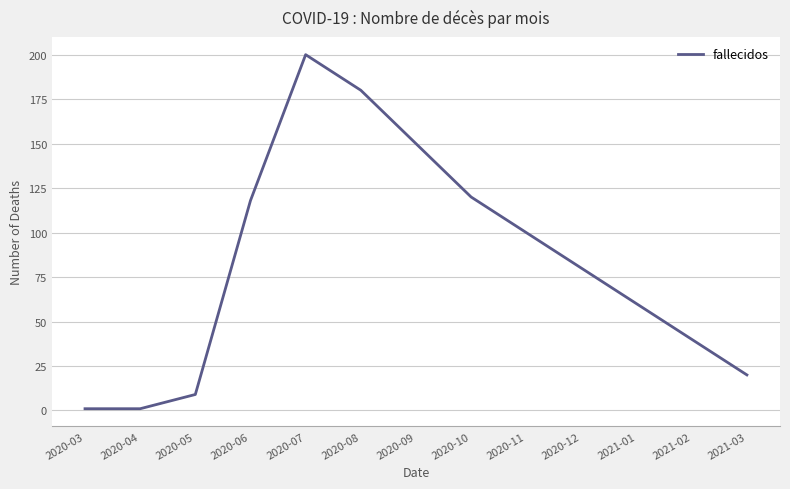

Reading right to left, list all the values displayed in this chart.

20	40	60	80	100	120	150	180	200	118	9	1	1